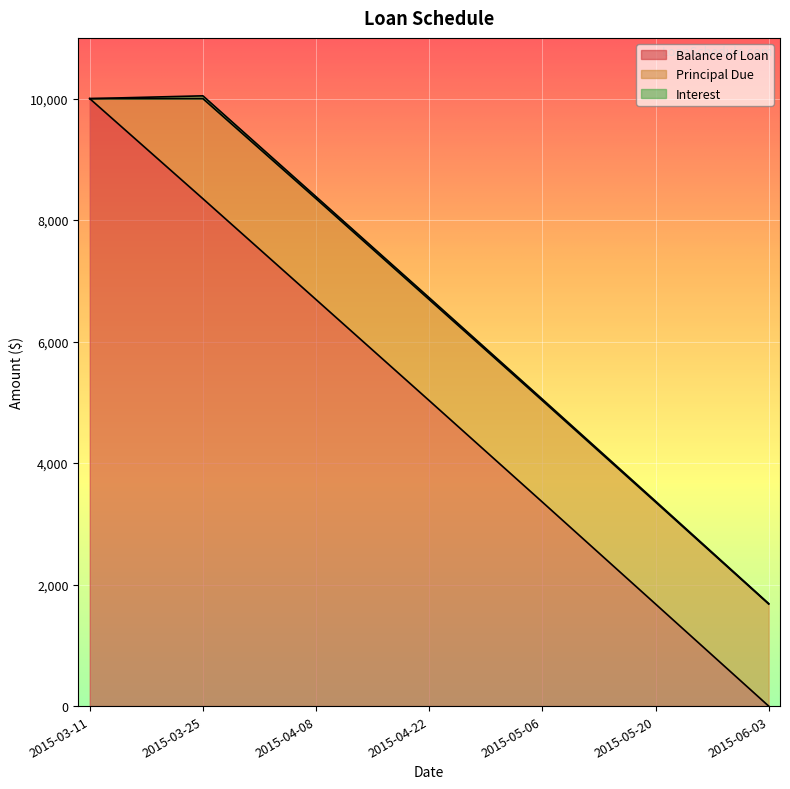

True or false: Interest has a value of 20.5 at 2015-04-22.

False